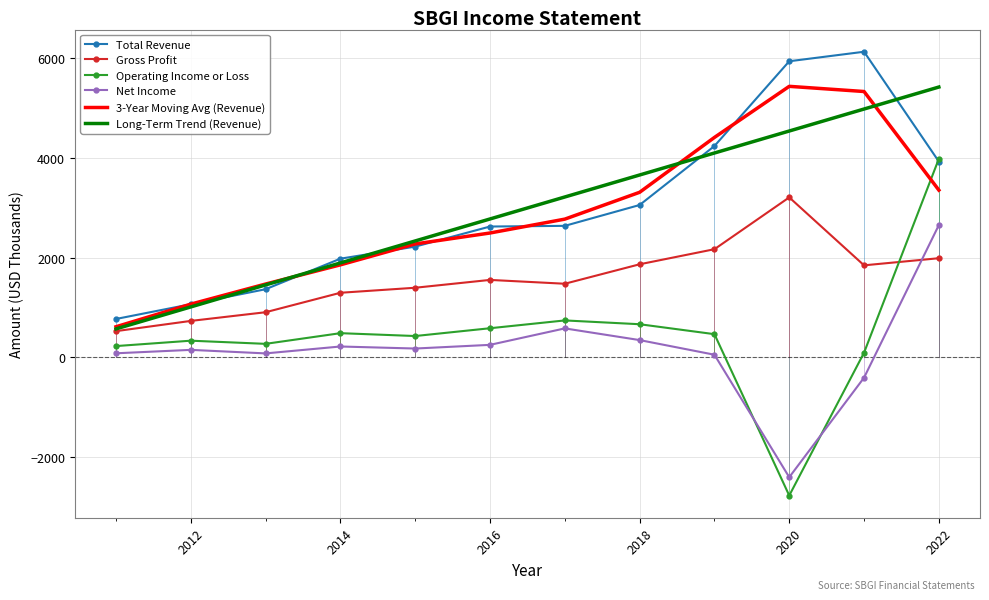

Which series has the widest spread of values?

Operating Income or Loss